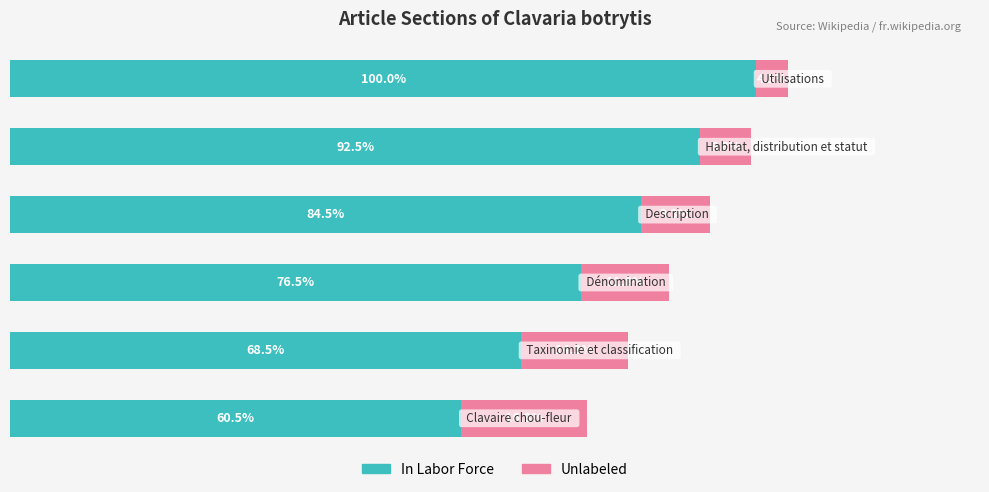

What are all the series names shown in the legend?

In Labor Force, Unlabeled